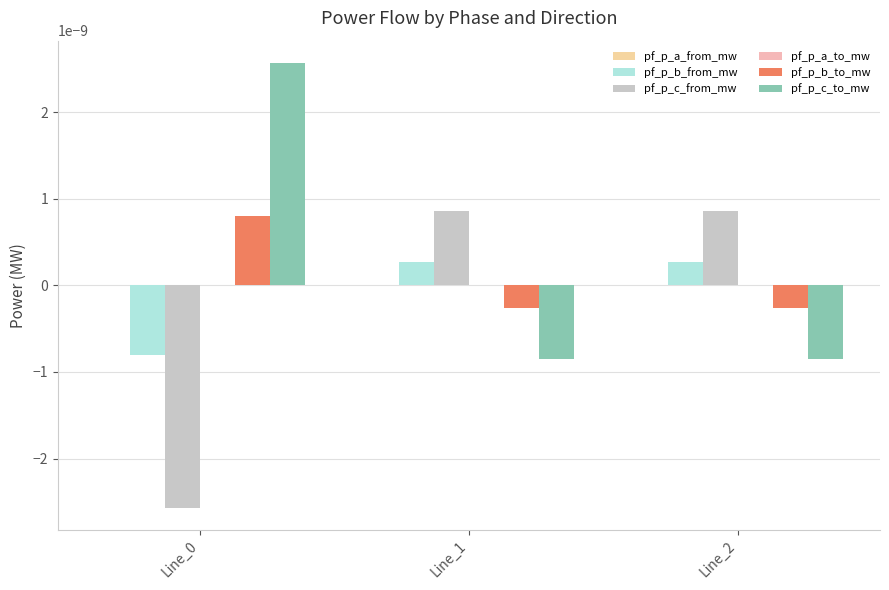

At which label does pf_p_a_from_mw reach its minimum?

Line_0